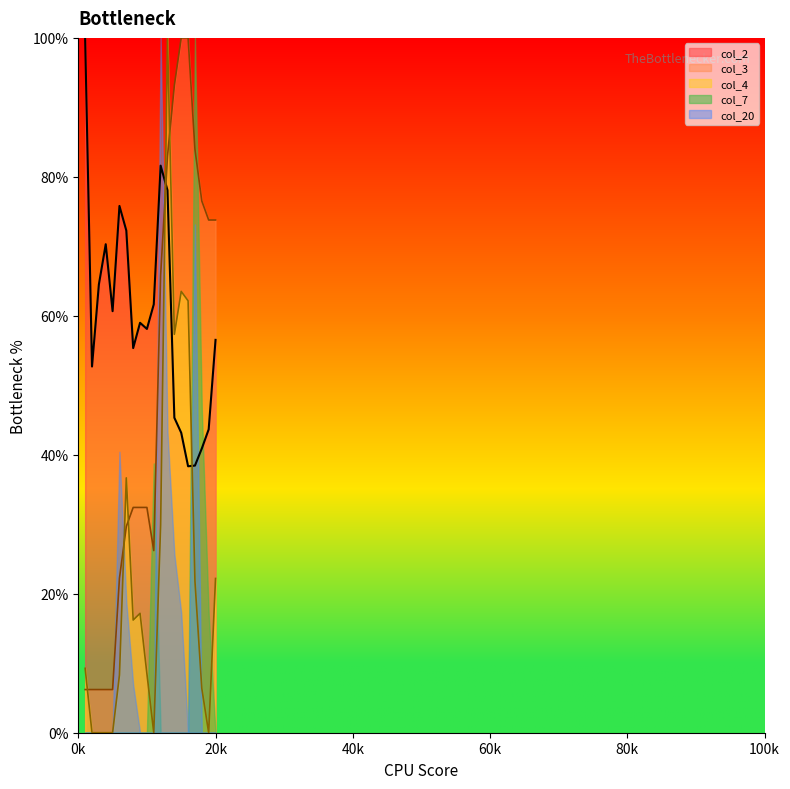

Which series has the largest total across all categories?

col_2